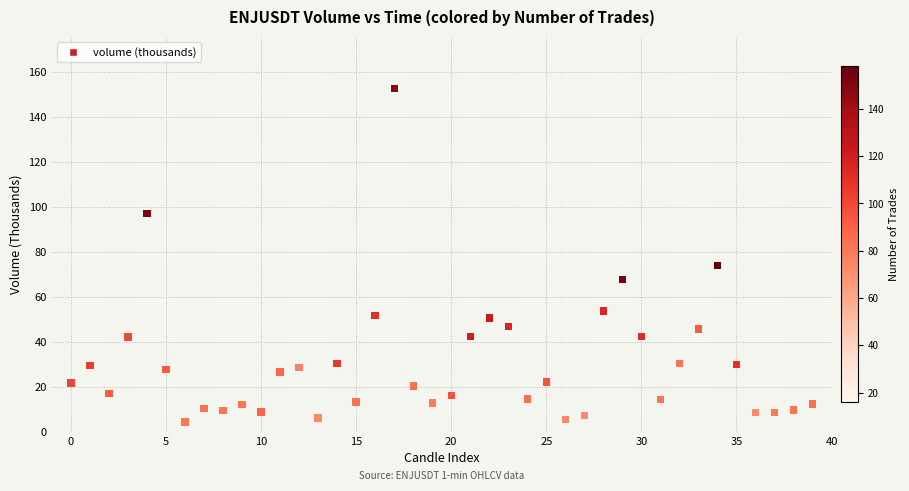

What is the range of Y values (max minus min)?

148.4